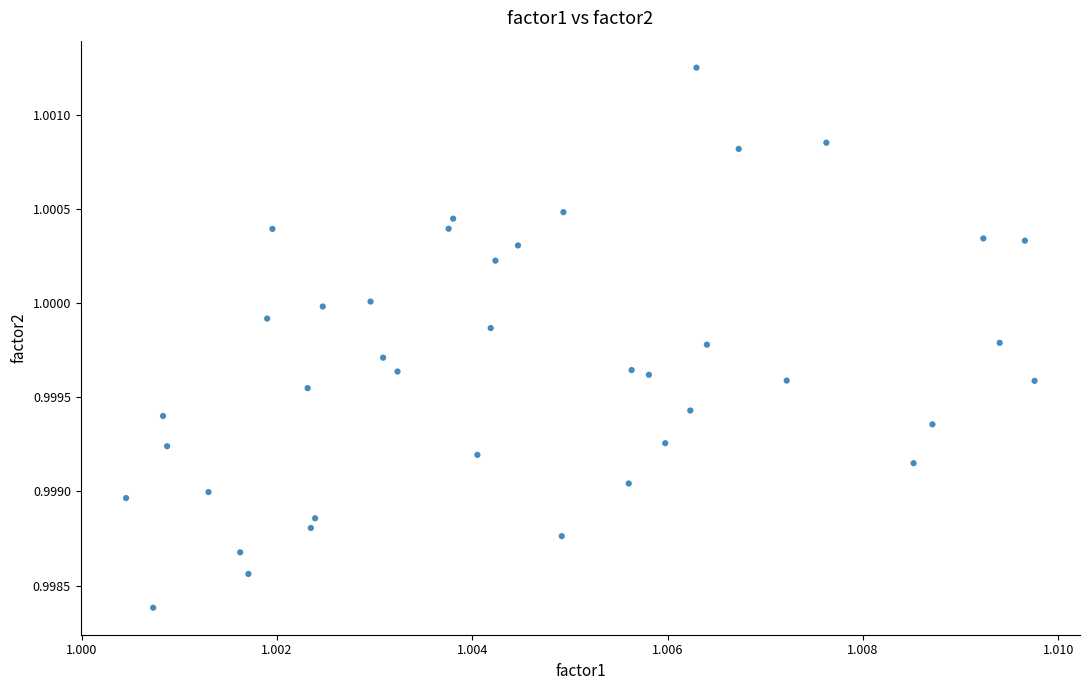

Count the number of points in this scatter plot.

40